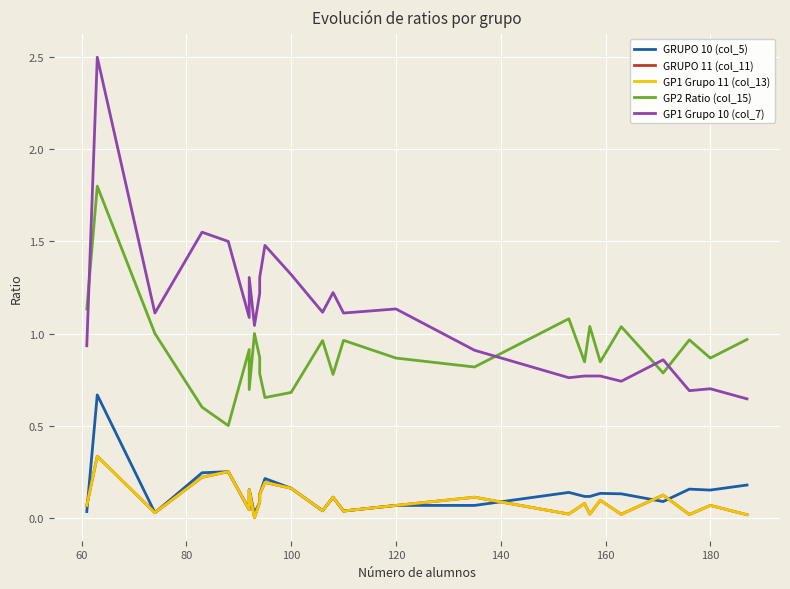

Does the chart display data point markers on the line(s)?

No